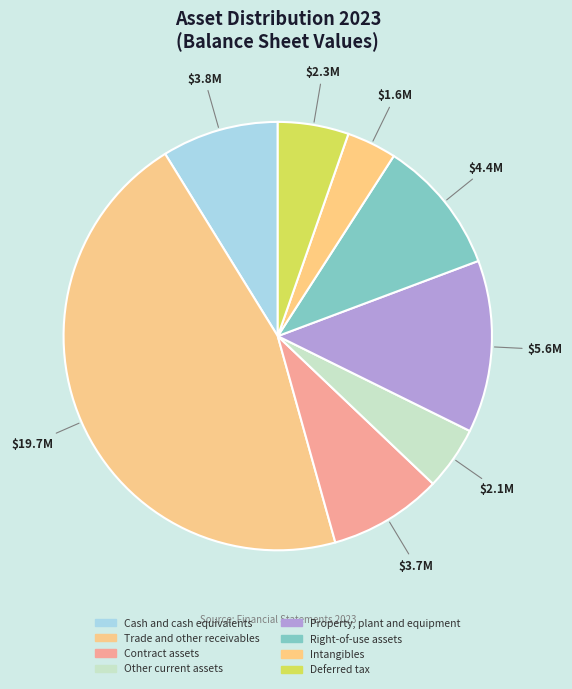

How much of the chart is everything except Trade and other receivables?

54.5%